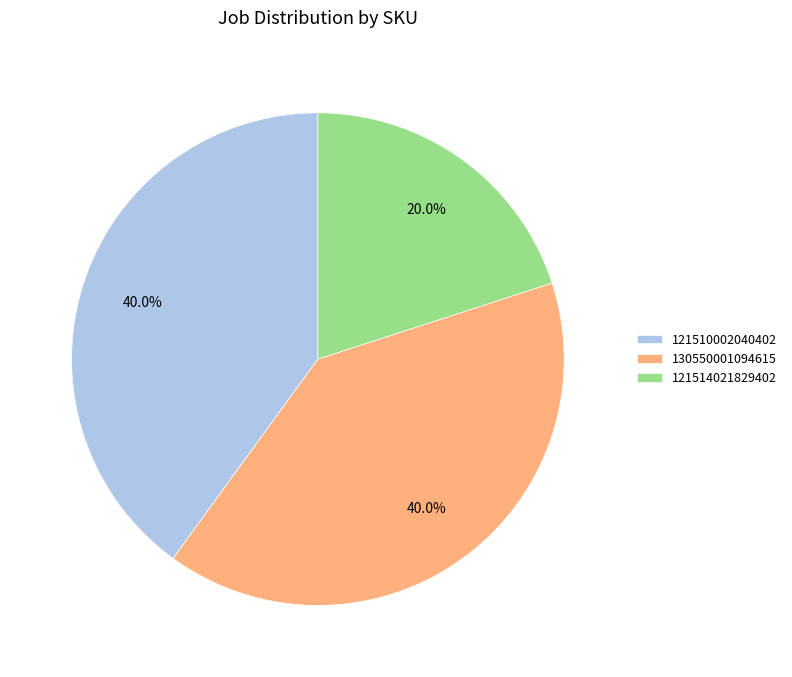

Which category has the smallest portion of the pie?

121514021829402